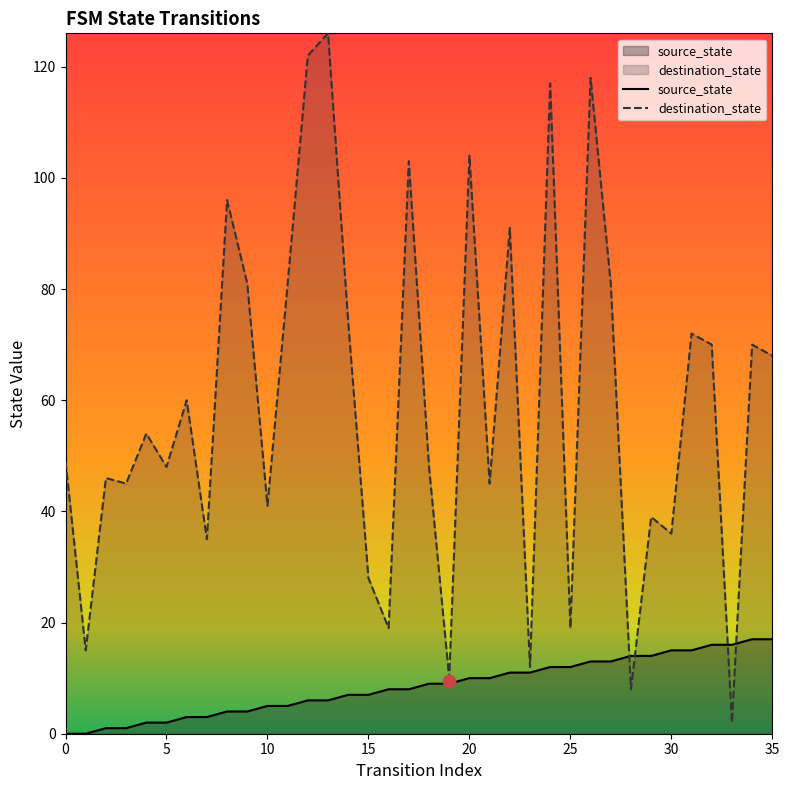

Which series has the largest total across all categories?

destination_state